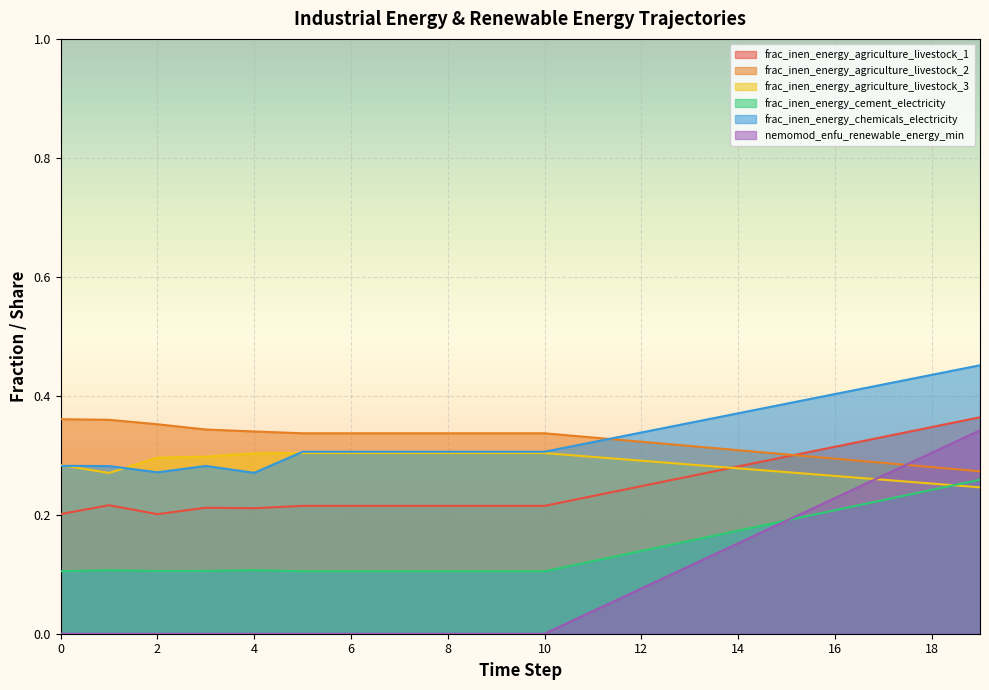

What is the difference between the second highest and minimum values in the frac_inen_energy_agriculture_livestock_2 series?

0.1